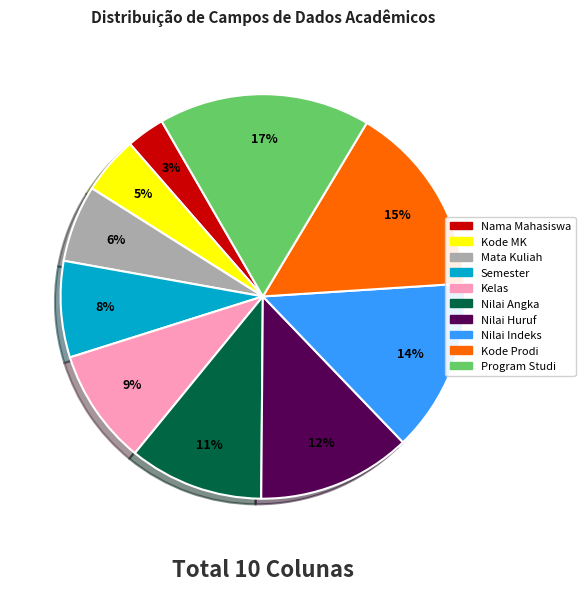

Is it true that Nilai Huruf is 3% of the pie?

False